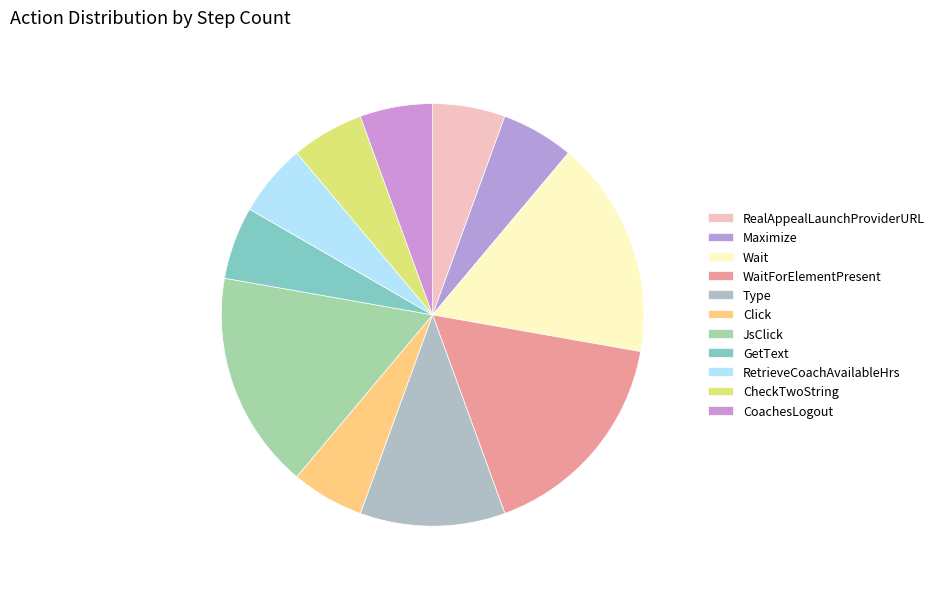

Does Wait represent more than half of the total?

No